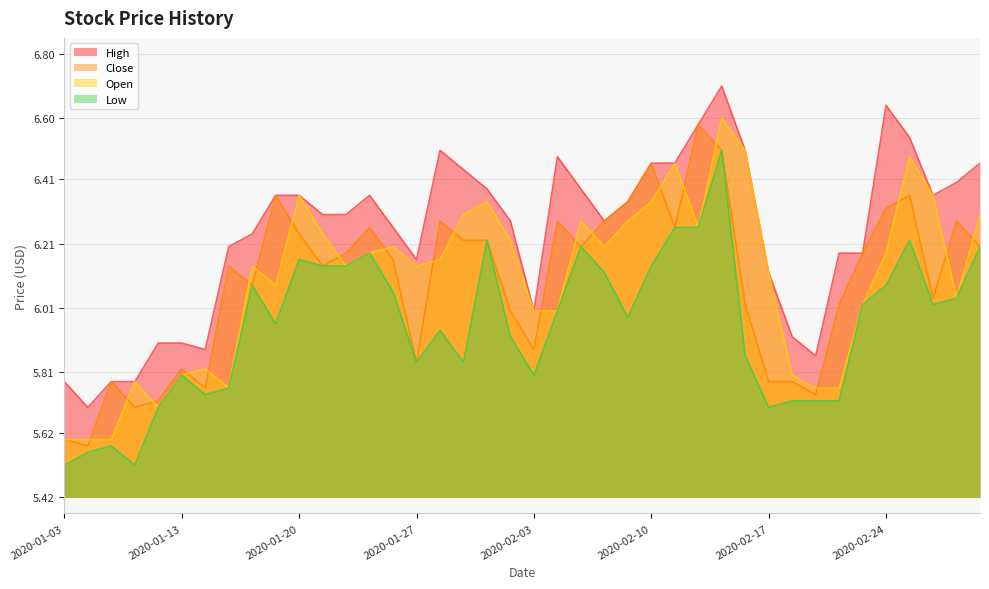

Where is the first local maximum for Low?

2020-01-08